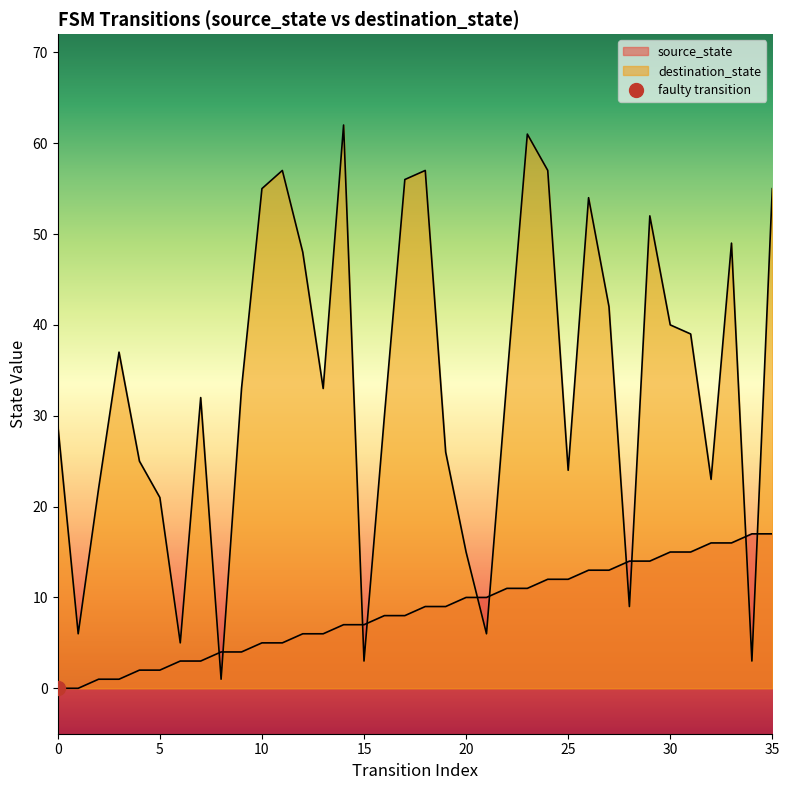

What are all the series names shown in the legend?

source_state, destination_state